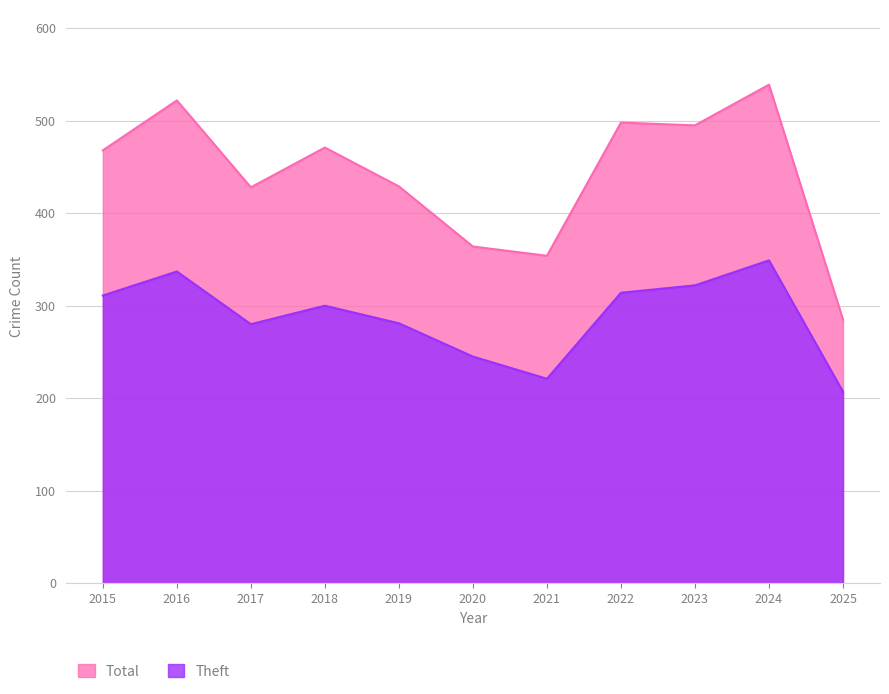

How many interior local peaks does the Total series have?

4